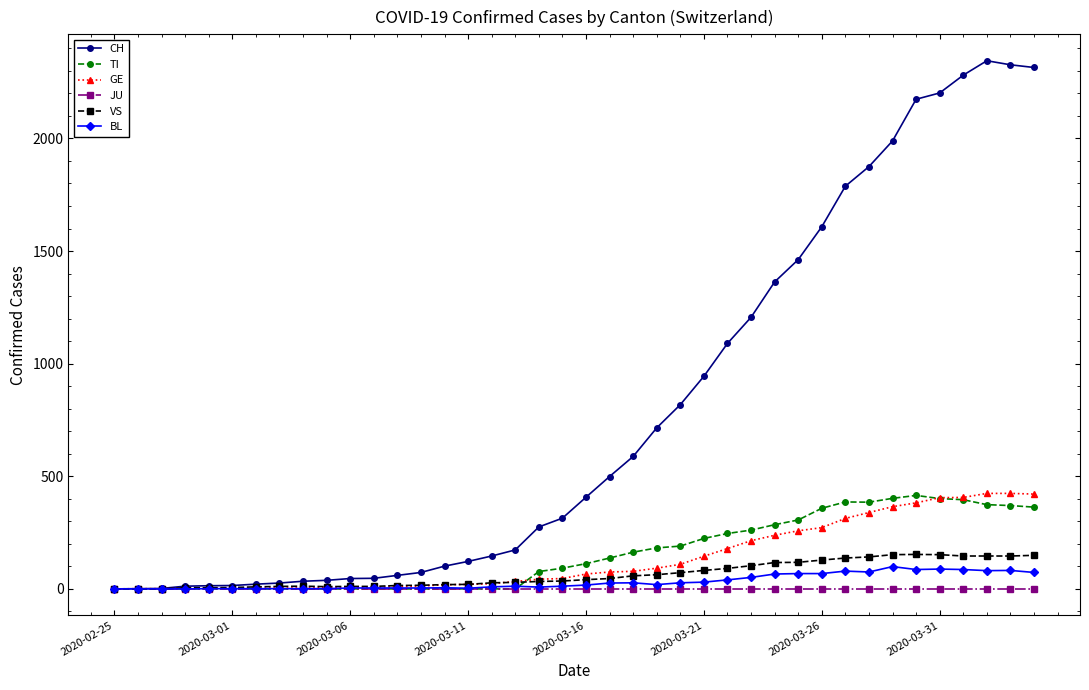

True or false: CH has more than 0 interior local peaks.

True